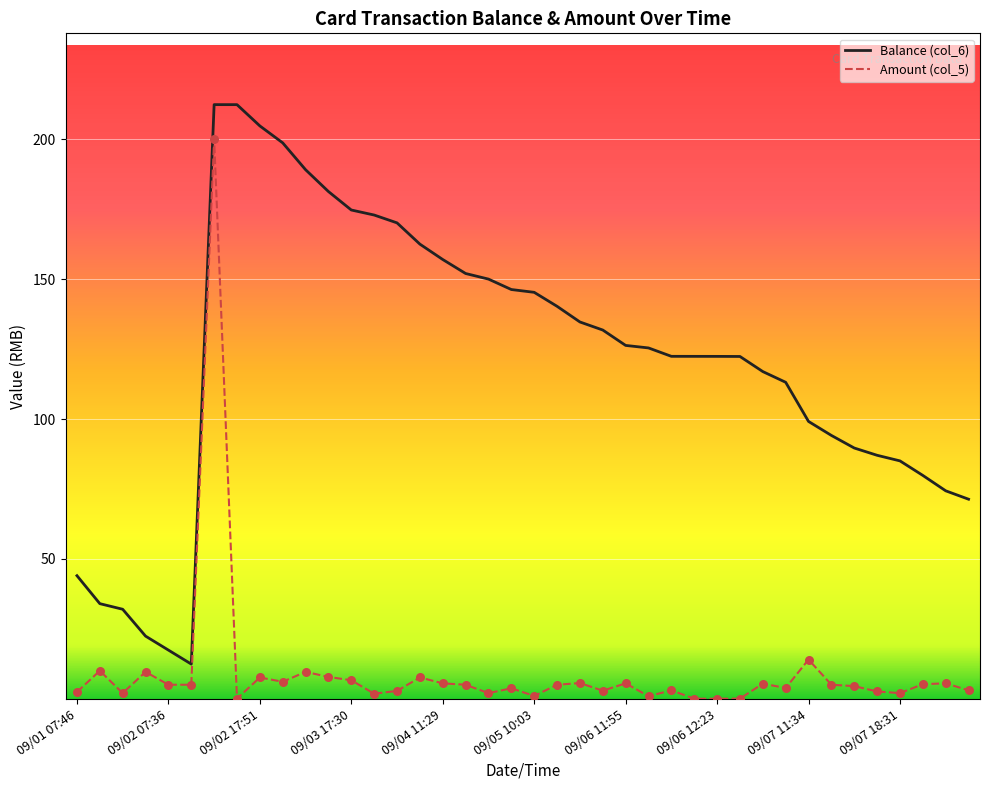

Which series has the largest total across all categories?

Balance (col_6)